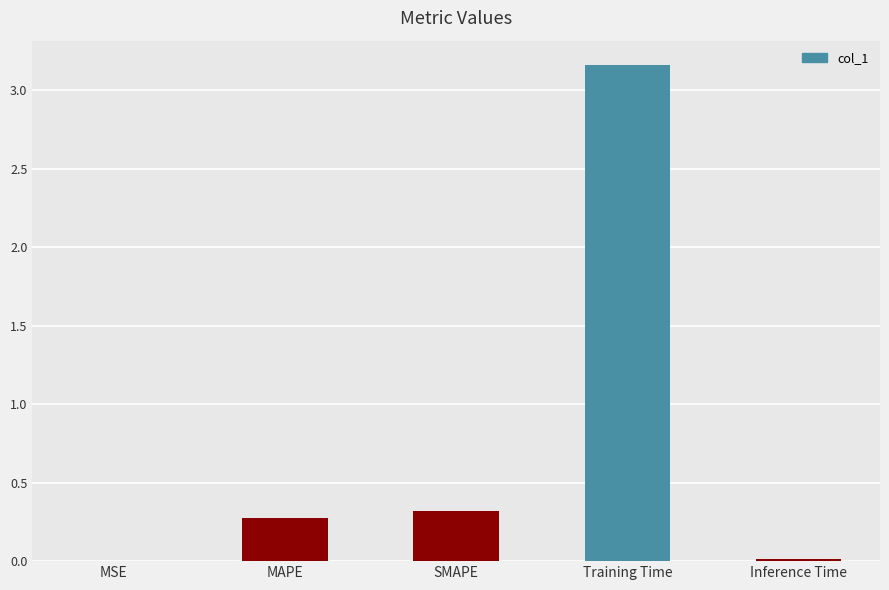

Which category has the highest value across all series?

Training Time